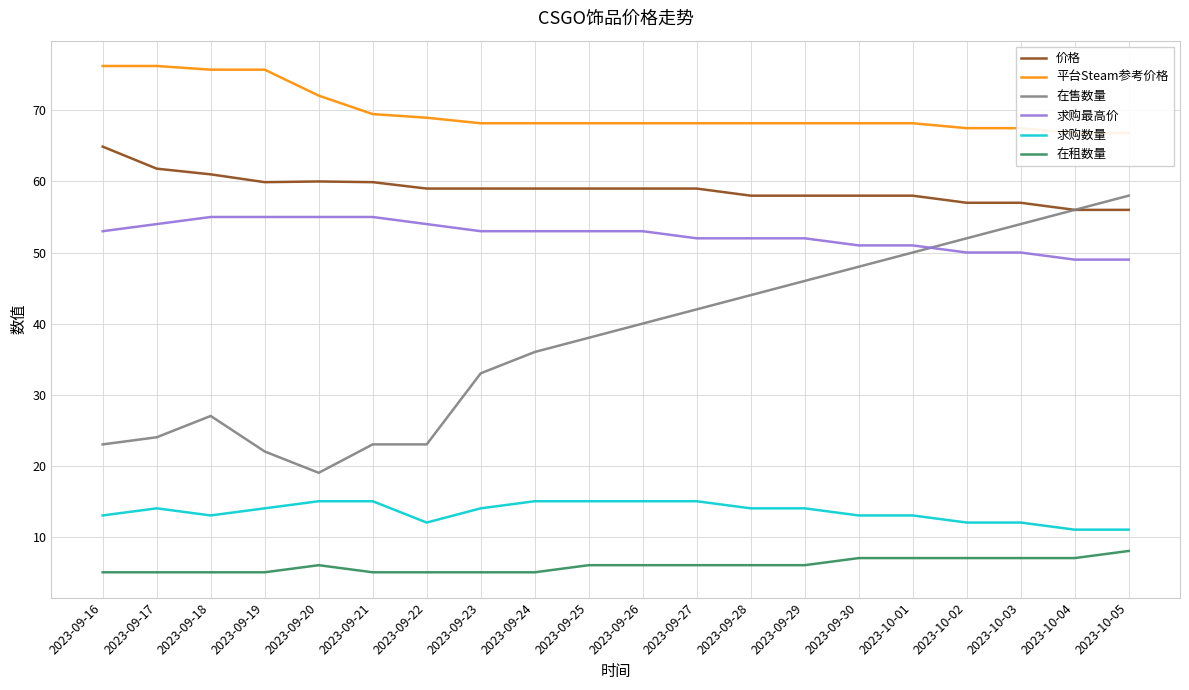

What is the sum of the 平台Steam参考价格 values at 2023-09-18 and 2023-09-30?

143.9